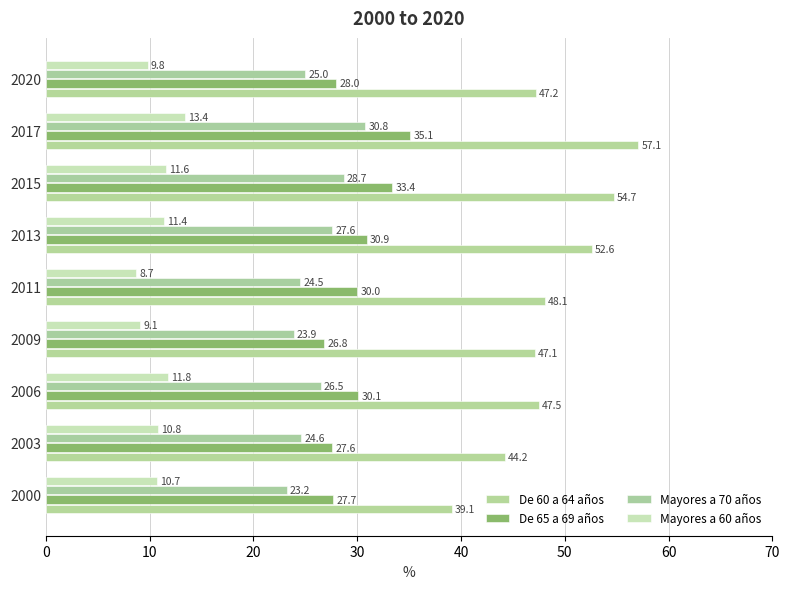

Which series has the largest total across all categories?

De 60 a 64 años